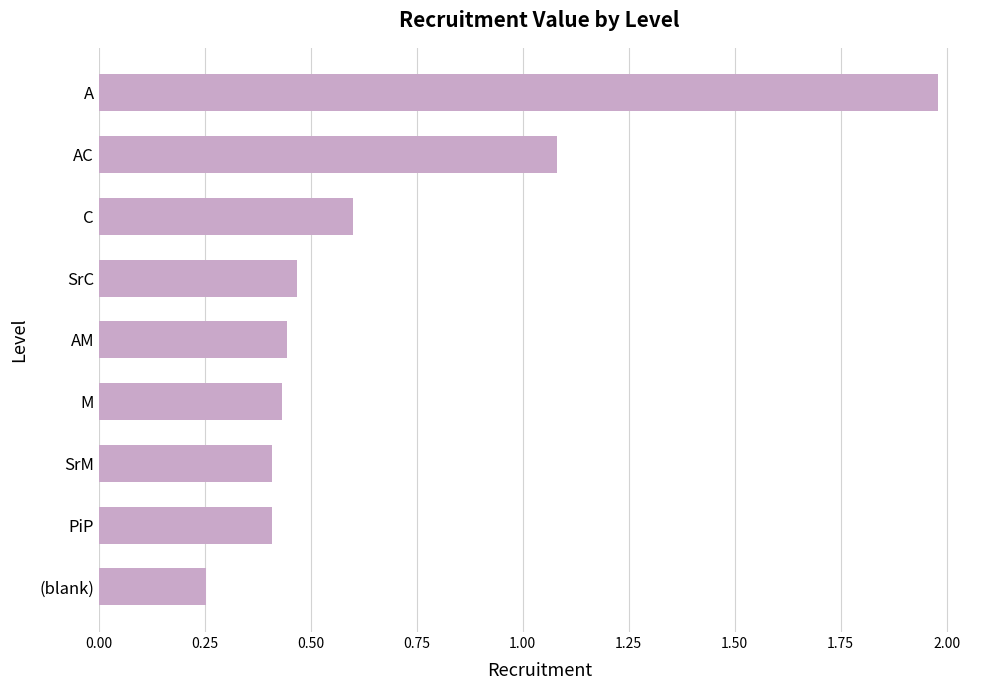

How many bars are there in total?

9